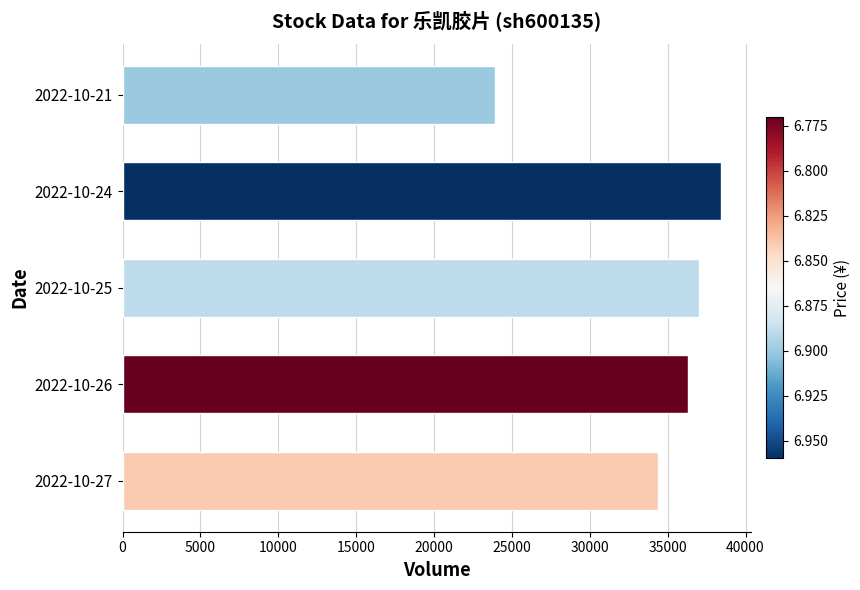

Reading top to bottom, extract all data points from this chart.

2022-10-21=23929	2022-10-24=38445	2022-10-25=37002	2022-10-26=36295	2022-10-27=34400